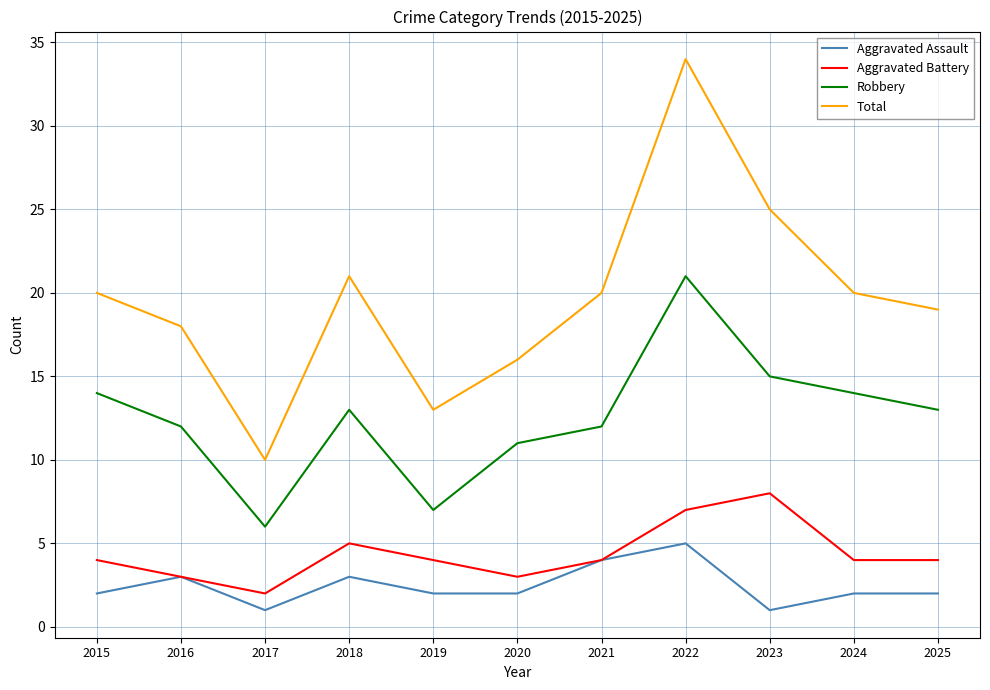

True or false: Robbery has more than 1 interior local peaks.

True